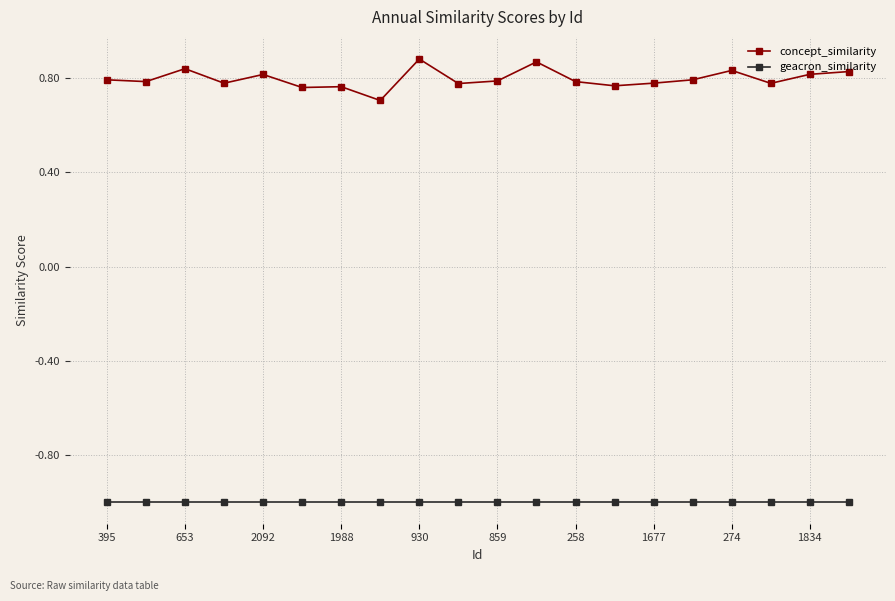

List the series in order of their overall mean, highest first.

concept_similarity, geacron_similarity